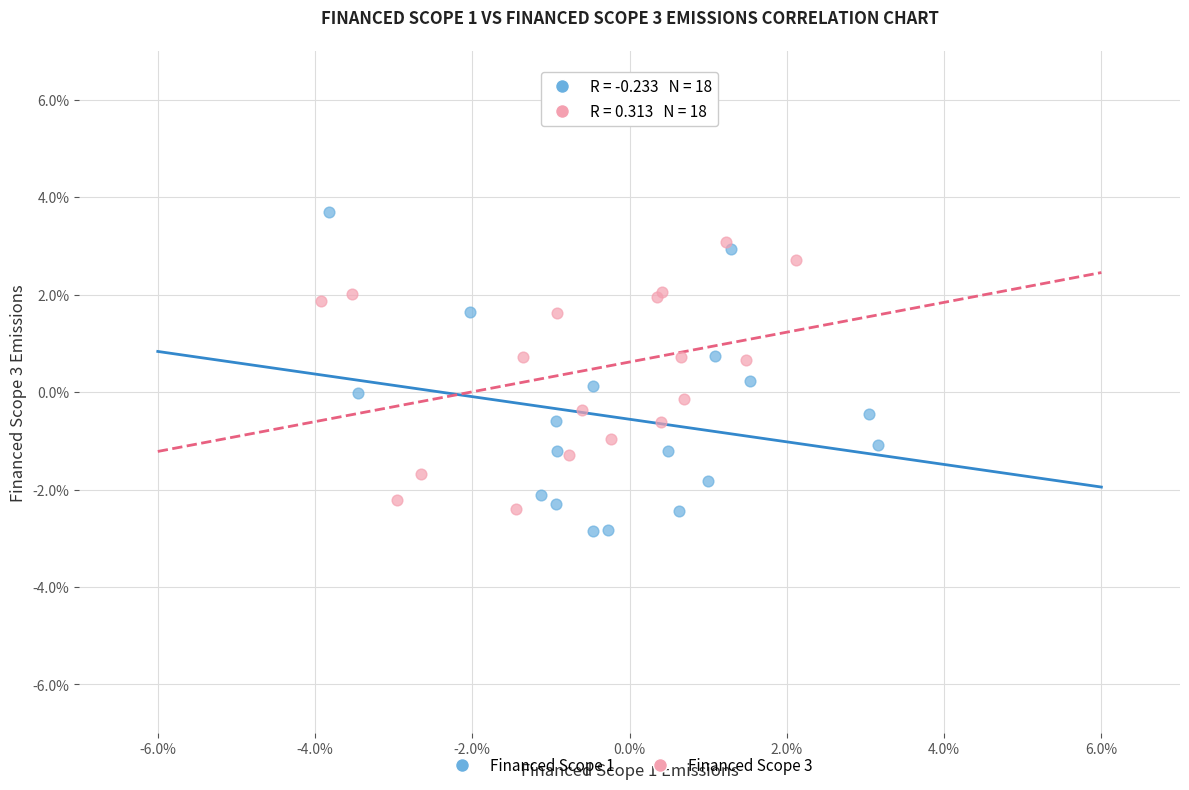

What are all the series names shown in the legend?

Financed Scope 1, Financed Scope 3